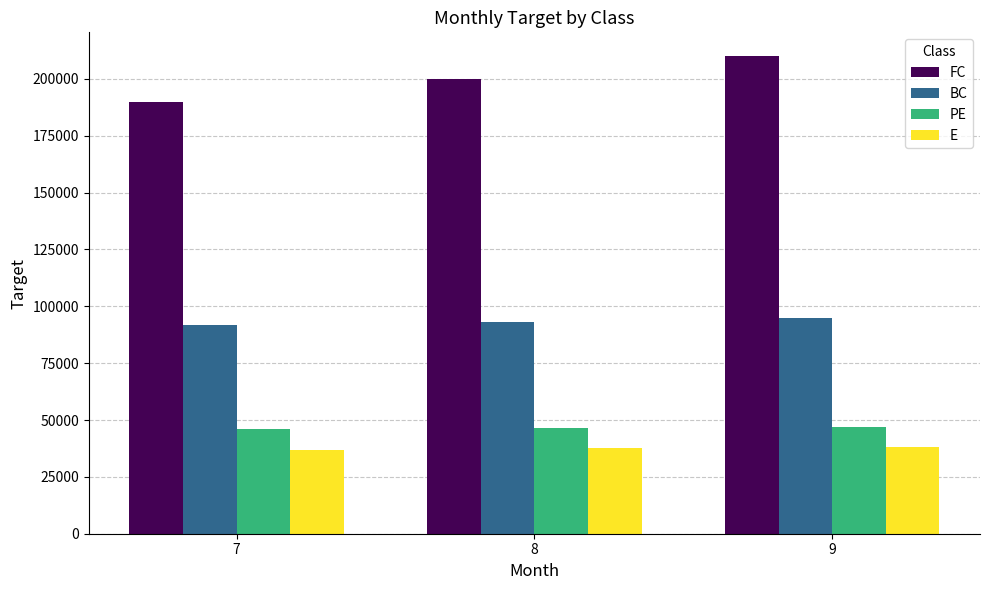

Is the value of PE at 9 greater than the value of FC at 8?

No